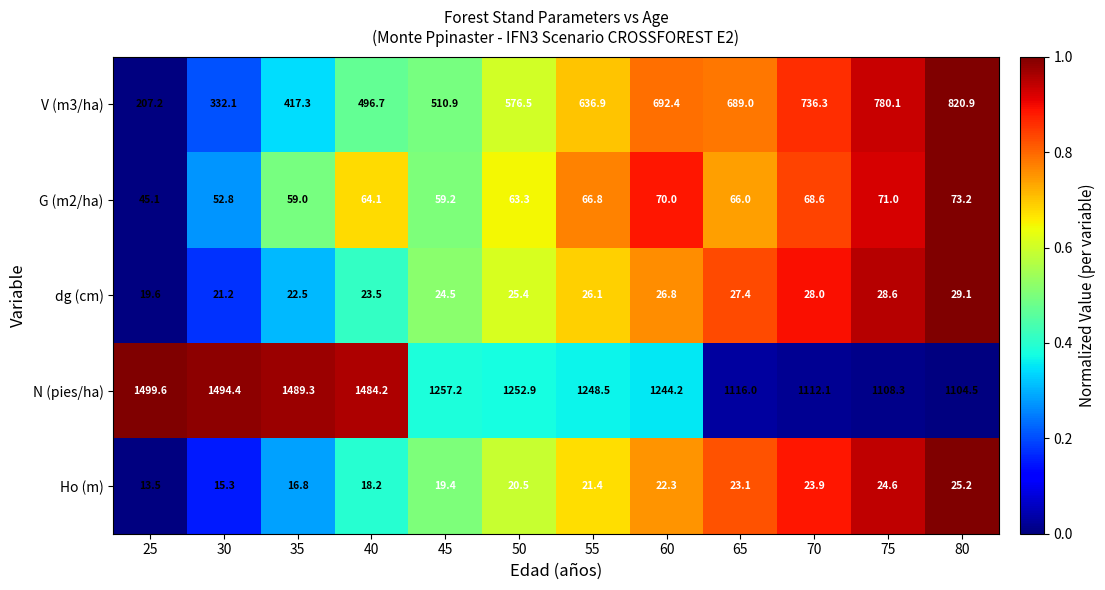

The value of dg (cm) at 45 is 0.5. True or false?

True